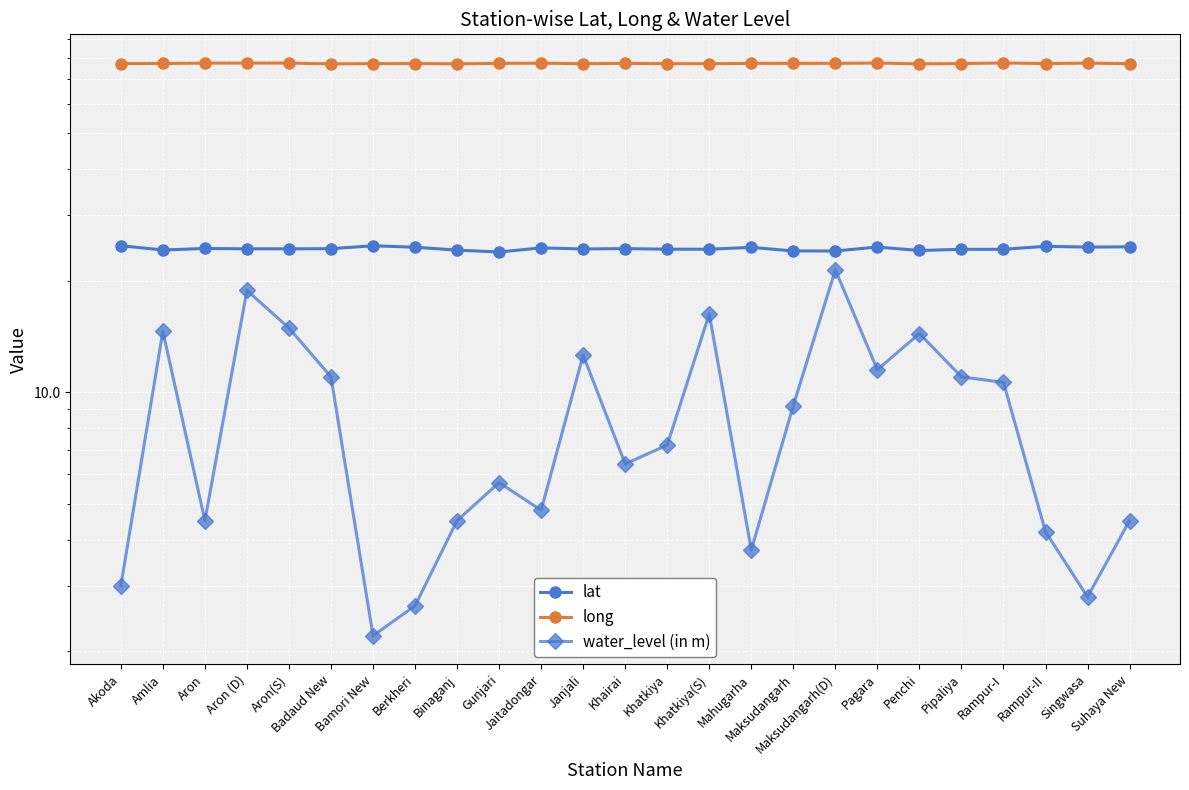

Reading left to right, what are all the values shown in this chart?

lat: 24.9	24.2	24.4	24.4	24.4	24.4	24.9	24.6	24.2	23.9	24.5	24.4	24.4	24.3	24.3	24.6	24.1	24.1	24.7	24.1	24.3	24.3	24.8	24.7	24.7
long: 77.2	77.2	77.4	77.4	77.4	77.0	77.1	77.2	77.0	77.3	77.3	77.1	77.3	77.1	77.1	77.3	77.3	77.3	77.4	77.0	77.2	77.4	77.2	77.4	77.1
water_level (in m): 3.0	14.6	4.5	18.8	14.9	11.0	2.2	2.6	4.5	5.7	4.8	12.6	6.4	7.2	16.3	3.8	9.2	21.4	11.5	14.4	11.0	10.6	4.2	2.8	4.5